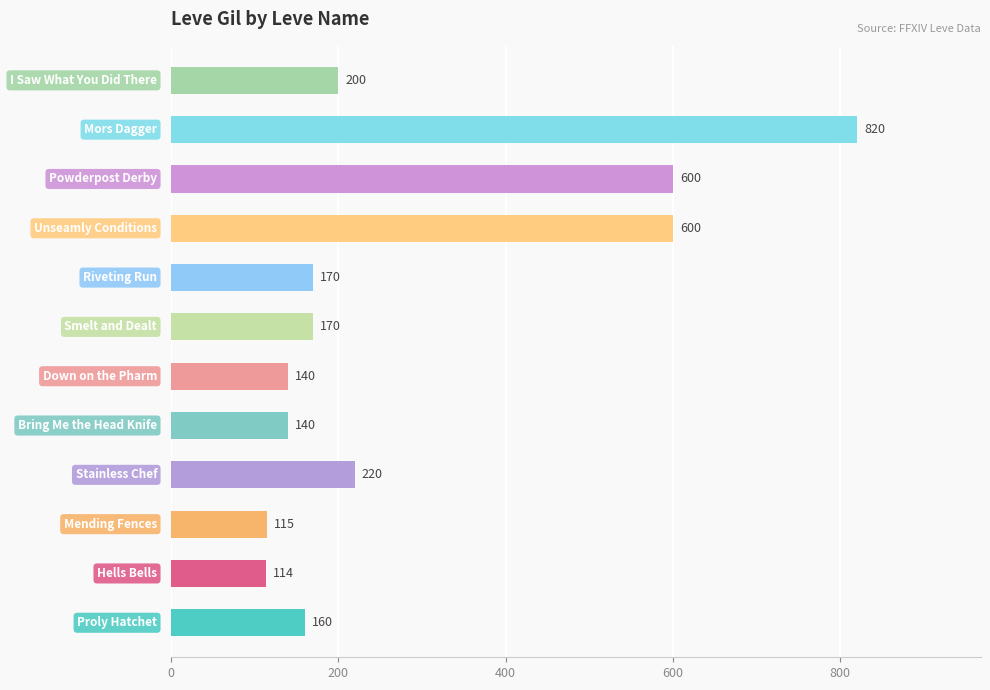

What is the difference between the maximum and second lowest values?

705